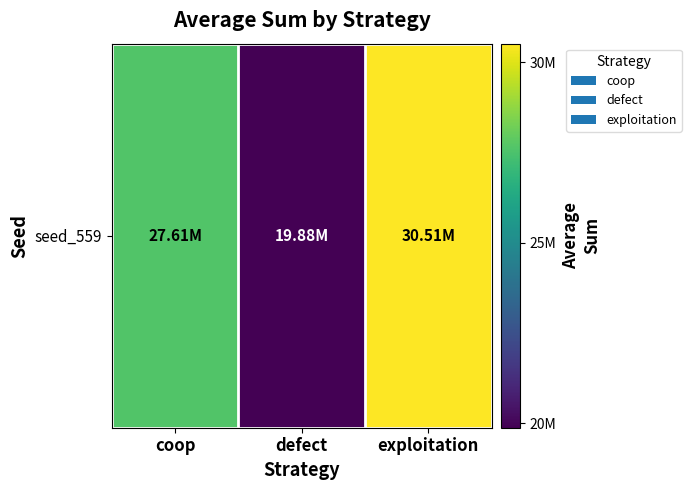

At which label is the value closest to 25195550?

coop